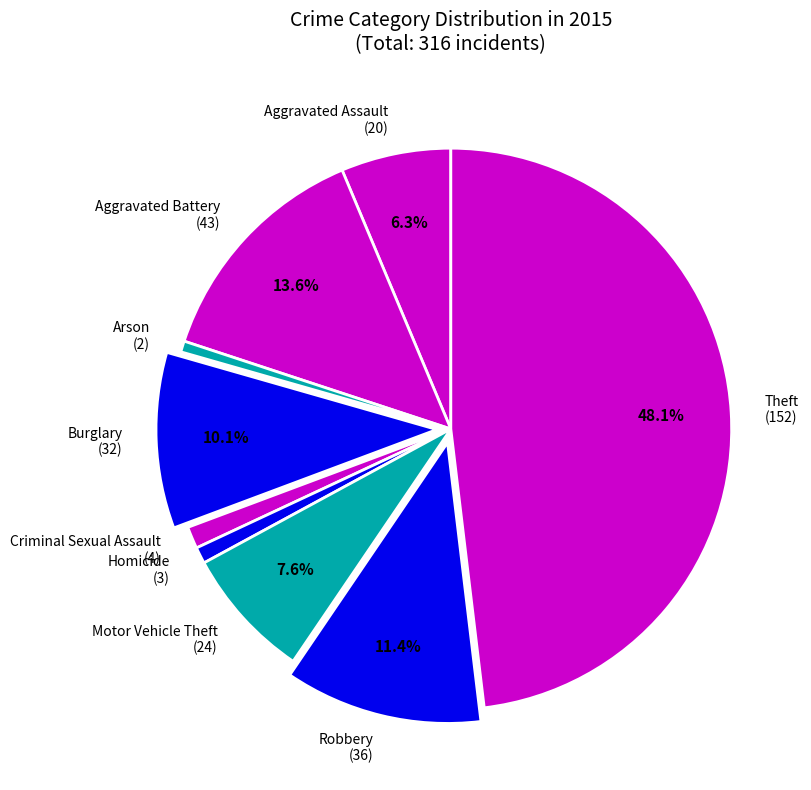

Is Criminal Sexual Assault the majority of the pie?

No